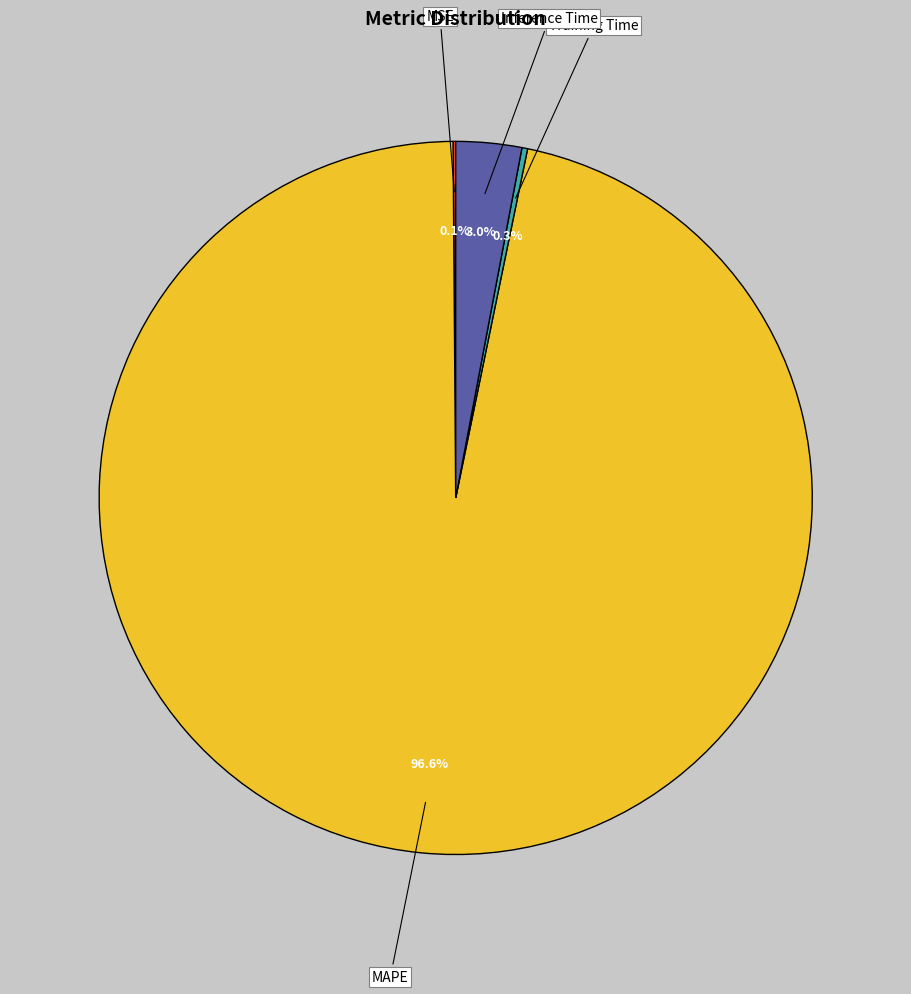

Is there a majority slice in this chart?

Yes